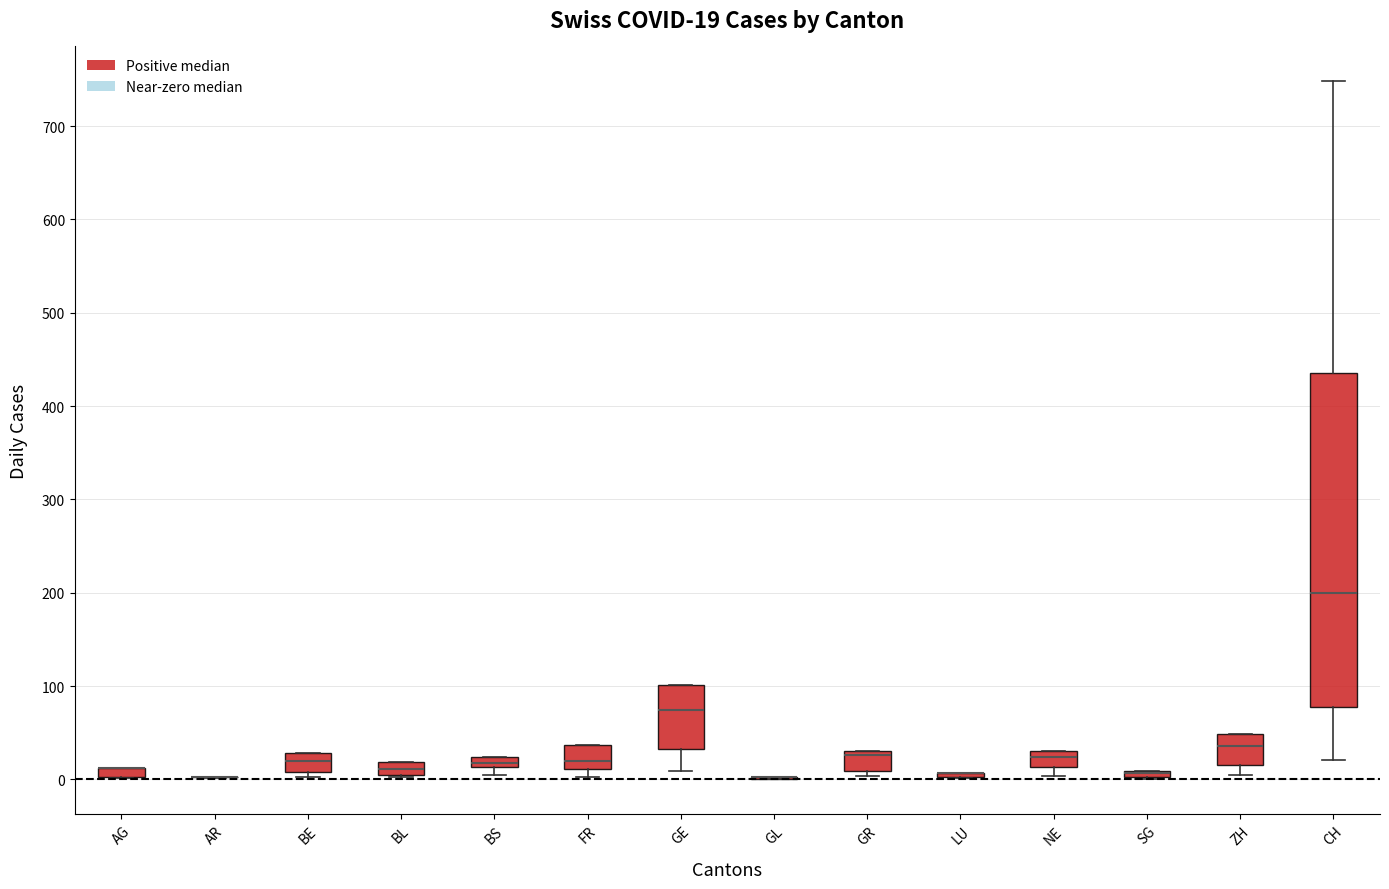

Which box is the tallest, from its lower edge to its upper edge?

CH